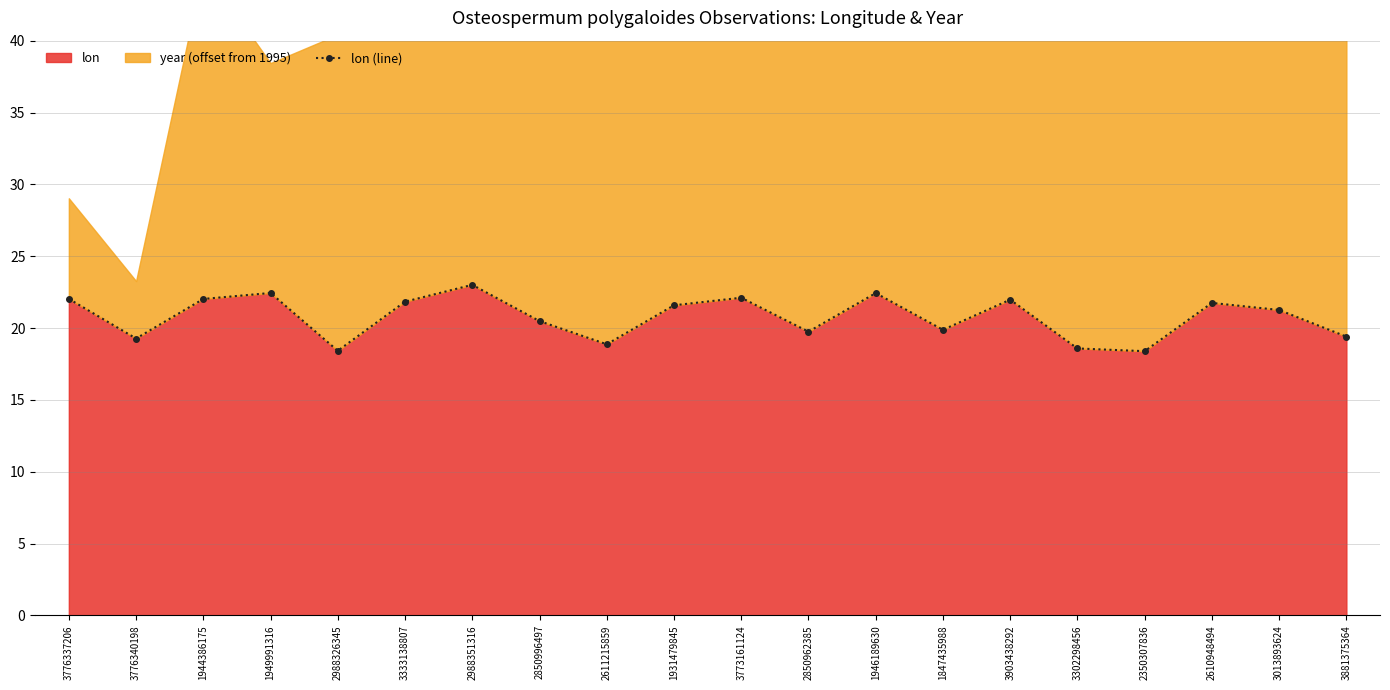

What is the ratio of the value at 2610948494 to the value at 3013893624?

1.0